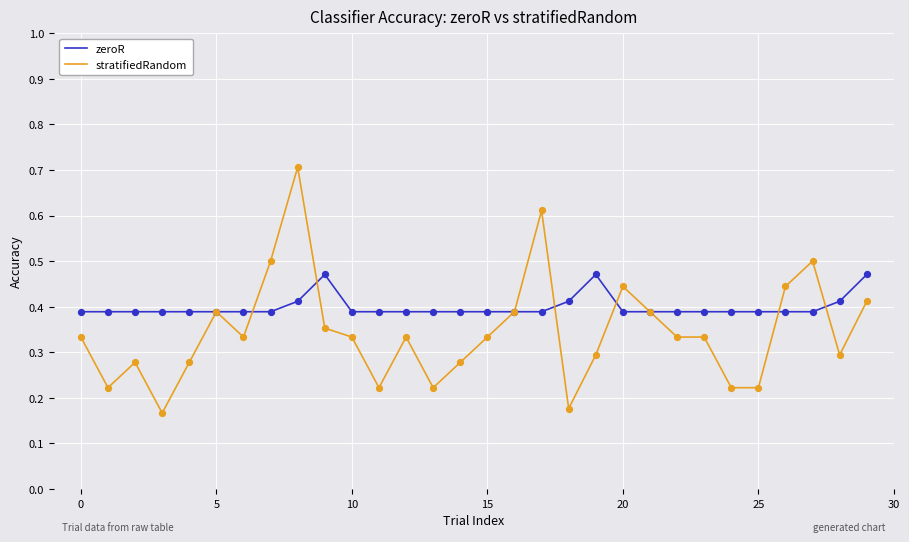

Which series has the largest range (max minus min)?

stratifiedRandom